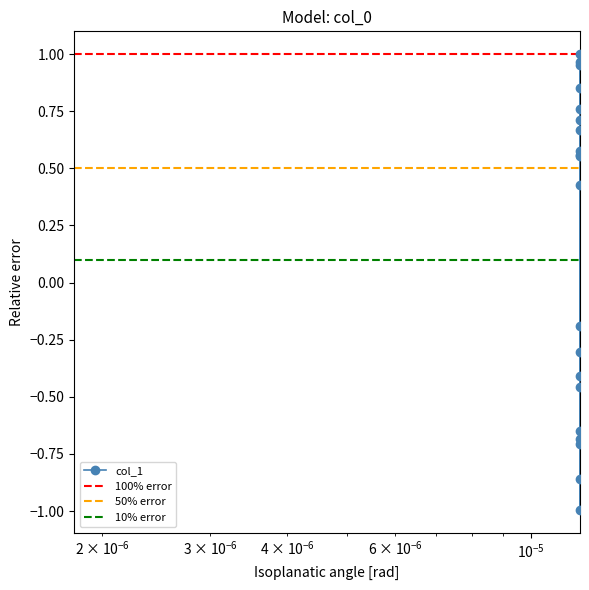

Reading left to right, transcribe all the data shown in this chart.

-0.7	1.0	-0.9	-0.3	0.7	-0.2	0.9	-1.0	1.0	-0.7	0.7	0.6	0.6	-0.4	-0.5	0.6	0.4	0.8	-0.7	1.0